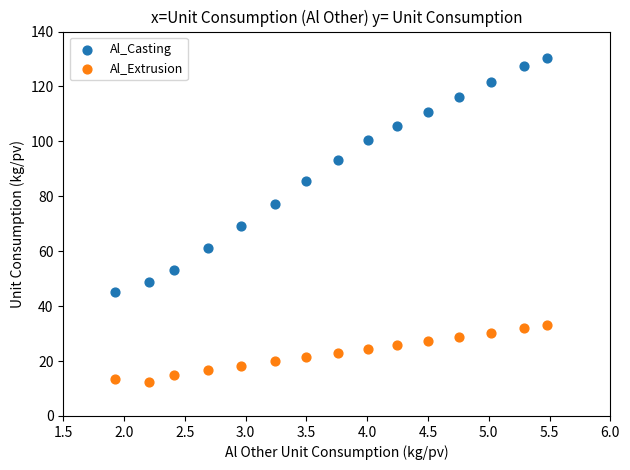

Across all data points, what is the range of Y values (max minus min)?

118.0